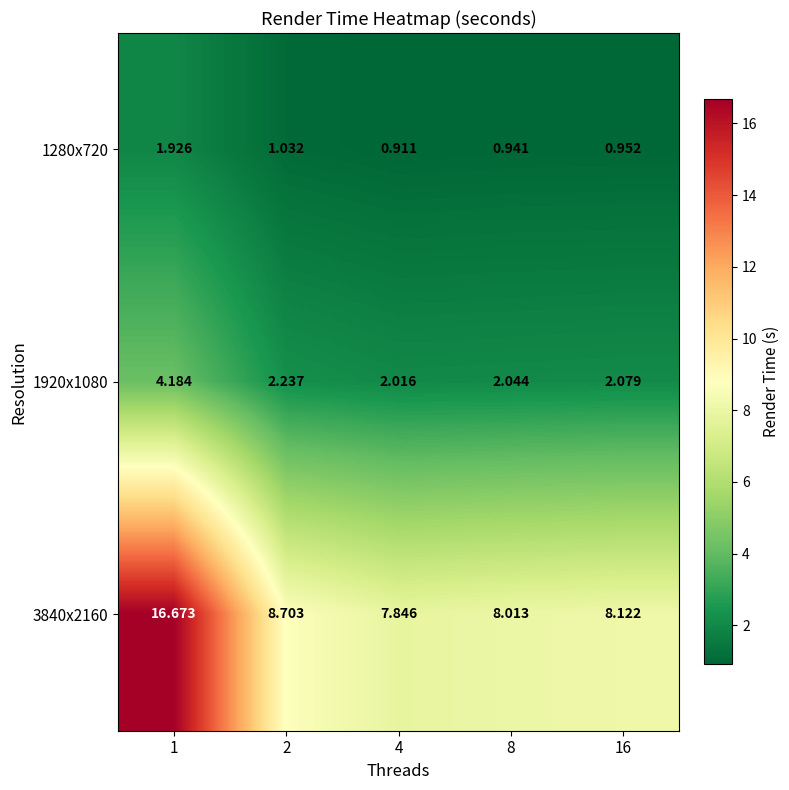

How many distinct data groups are displayed?

3